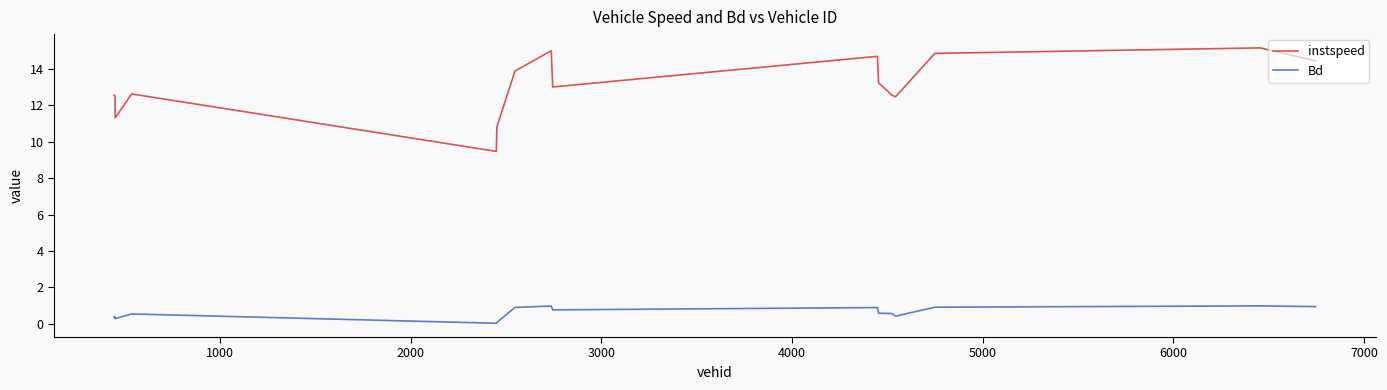

True or false: Bd and instspeed intersect in this chart.

False